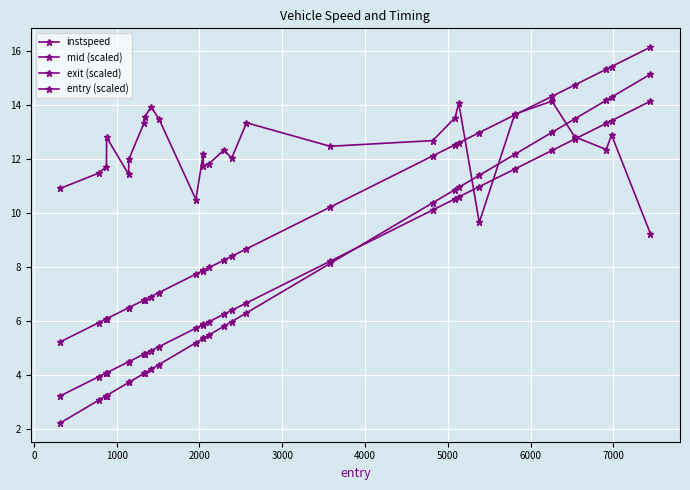

How many series are shown in this chart?

4